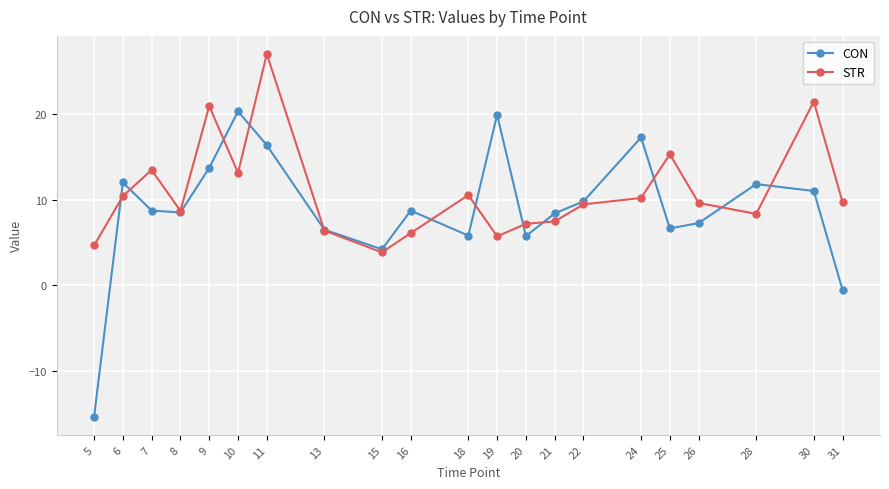

What is the minimum value shown in the chart?

-15.4